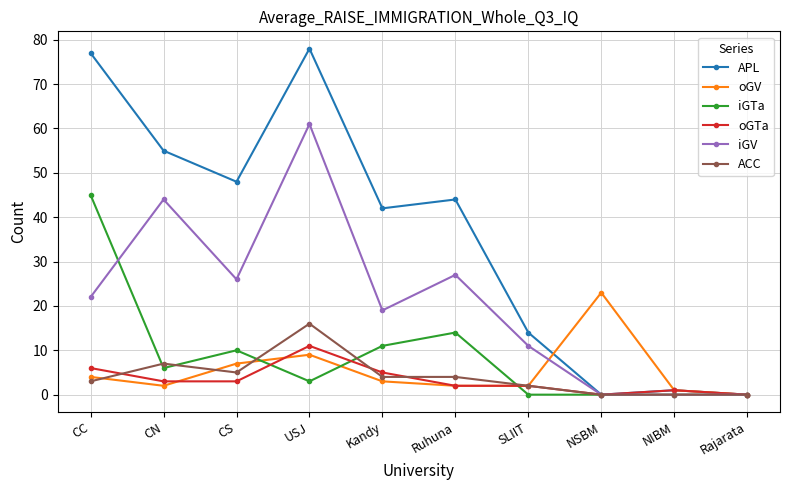

What is the label of the 5th point from the left?

Kandy